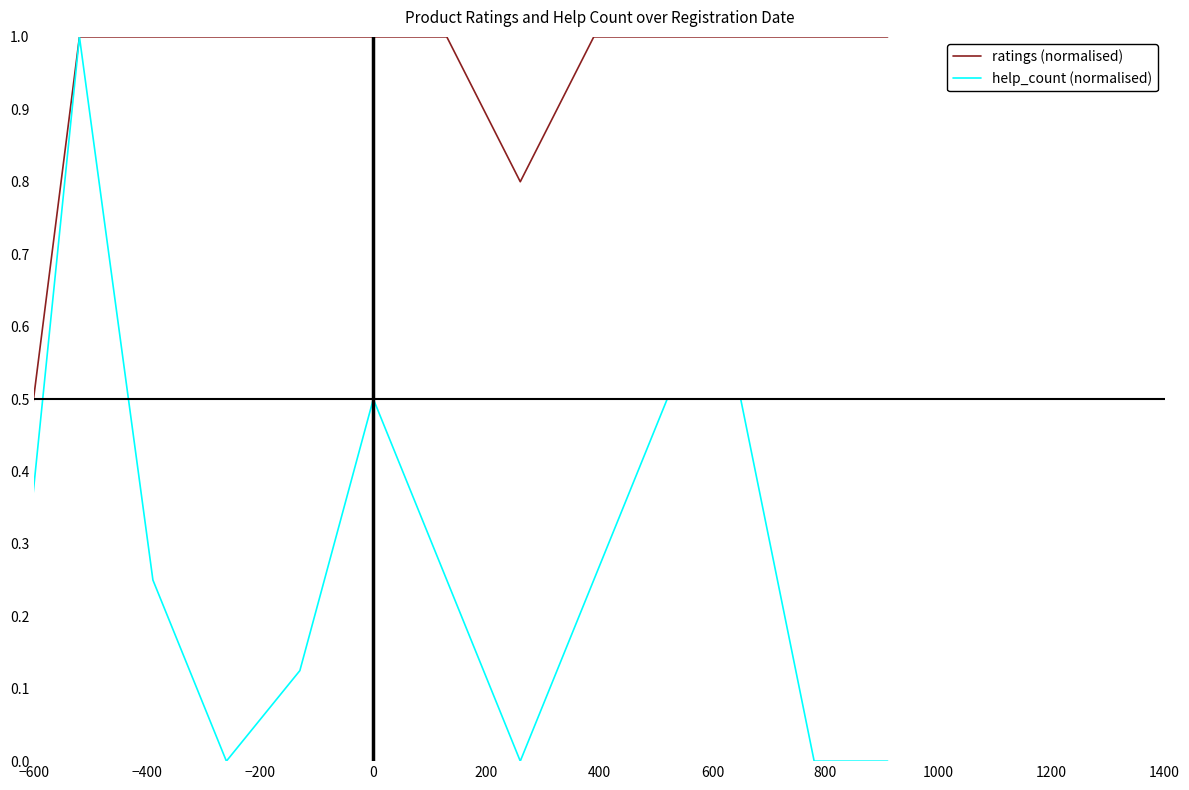

Which series has the largest range (max minus min)?

help_count (normalised)